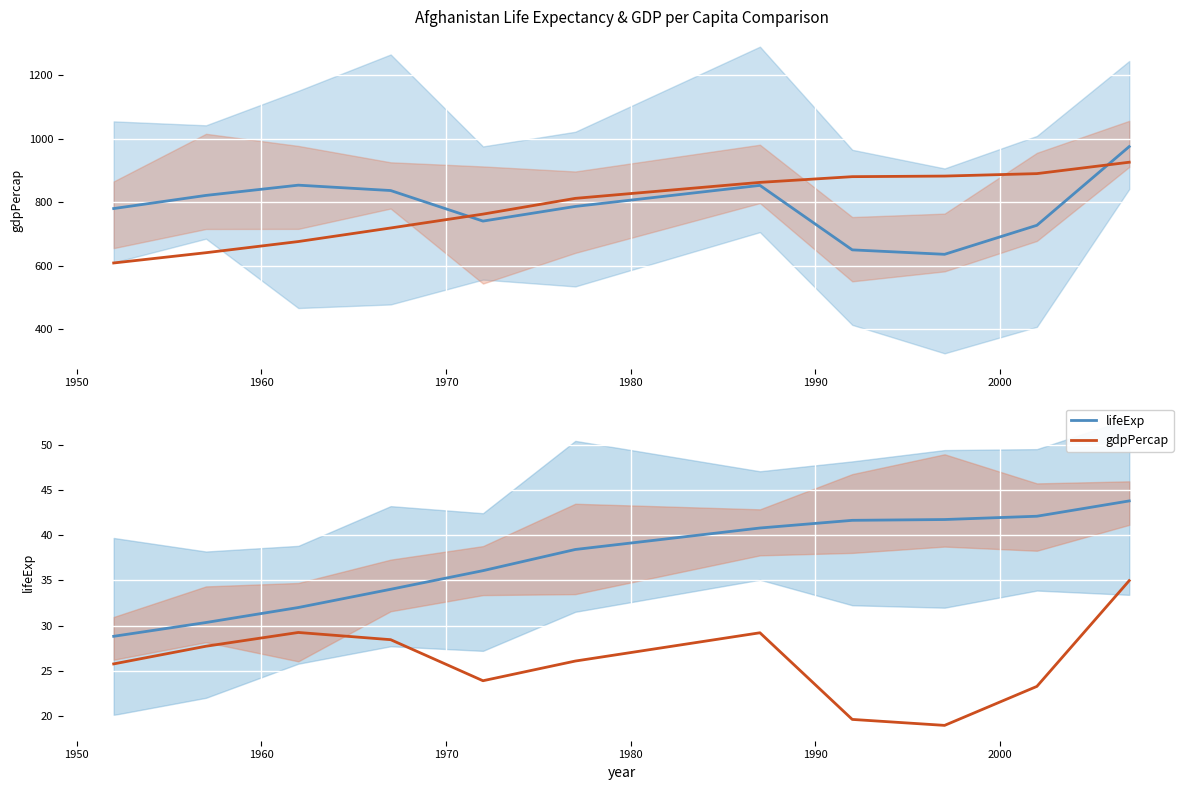

What is the value of the gdpPercap (scaled) point at the 10th from the left?

23.2